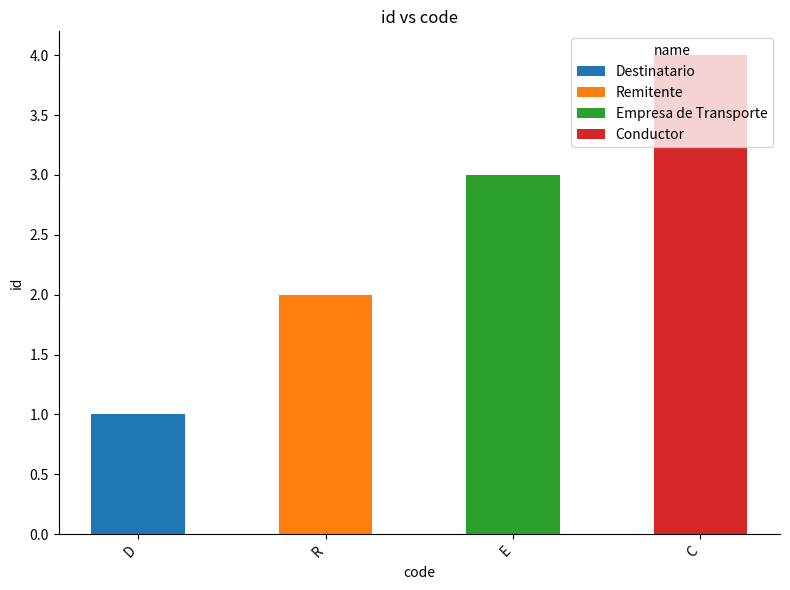

What is the value of the 2nd bar from the left?

2